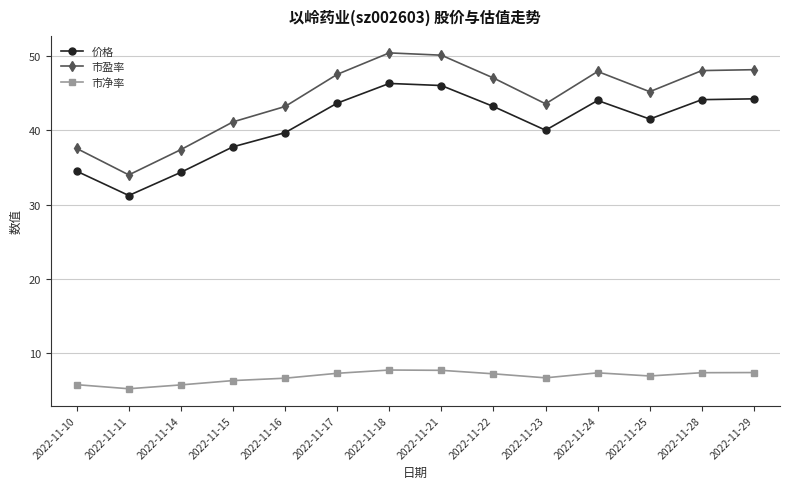

At which category does 市净率 reach its first local valley?

2022-11-11